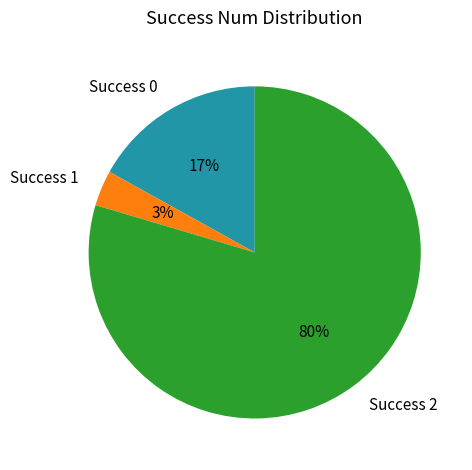

Is there any slice that represents more than half of the pie?

Yes